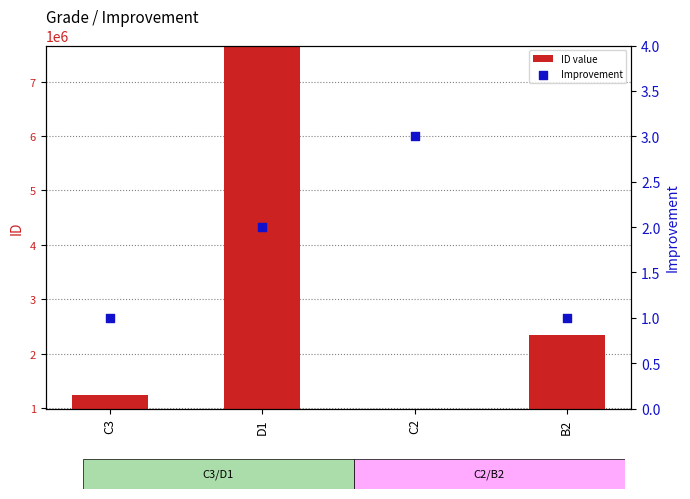

Which series contains the highest Y value?

ID value